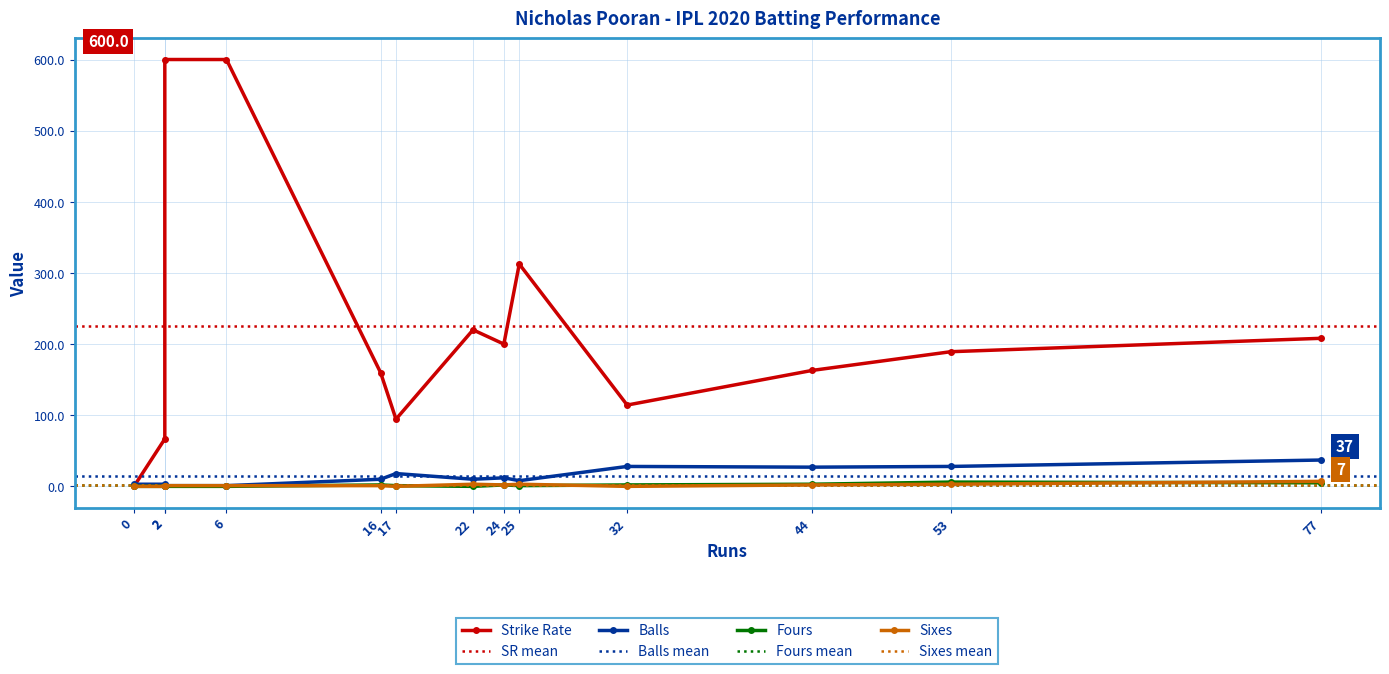

Which series has the largest total across all categories?

sr